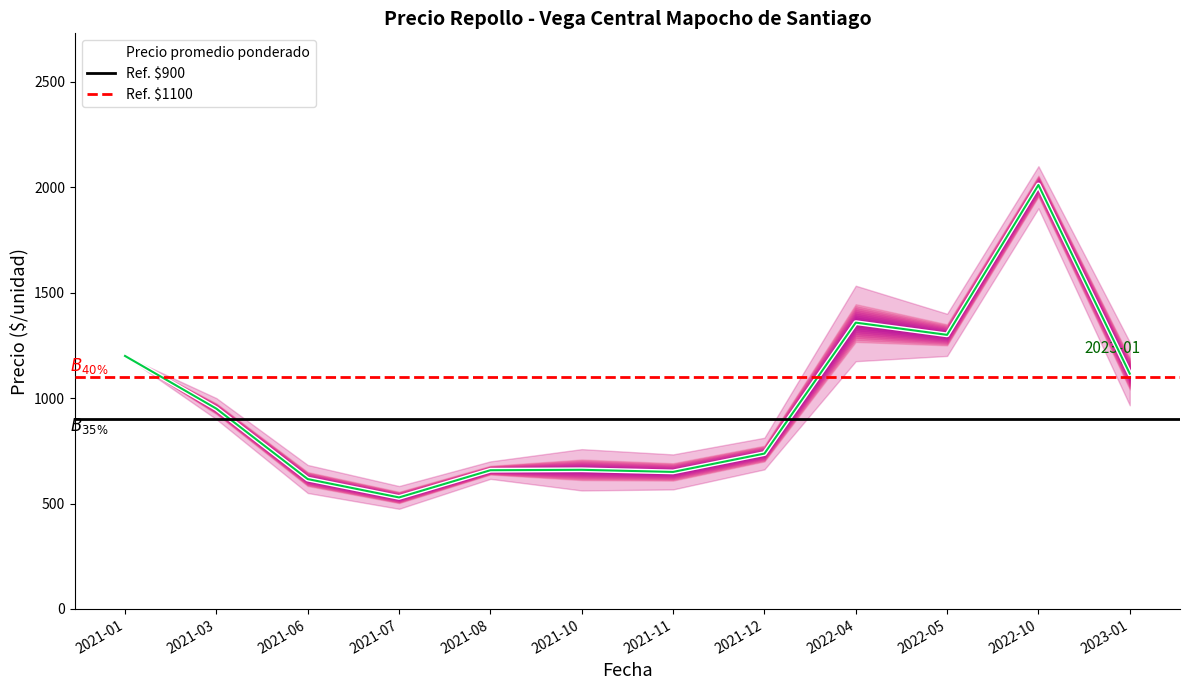

How many values in the Precio minimo series are below 950?

6